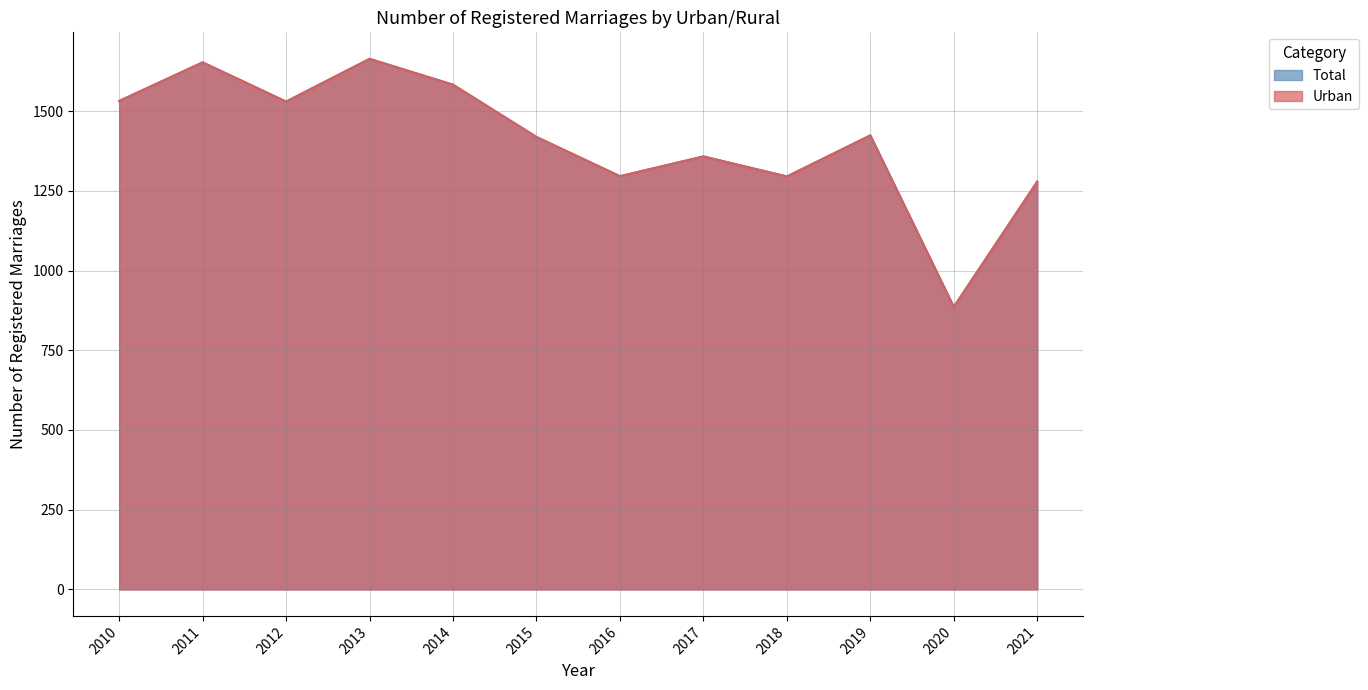

True or false: Total has more than 0 points higher than both neighbors.

True